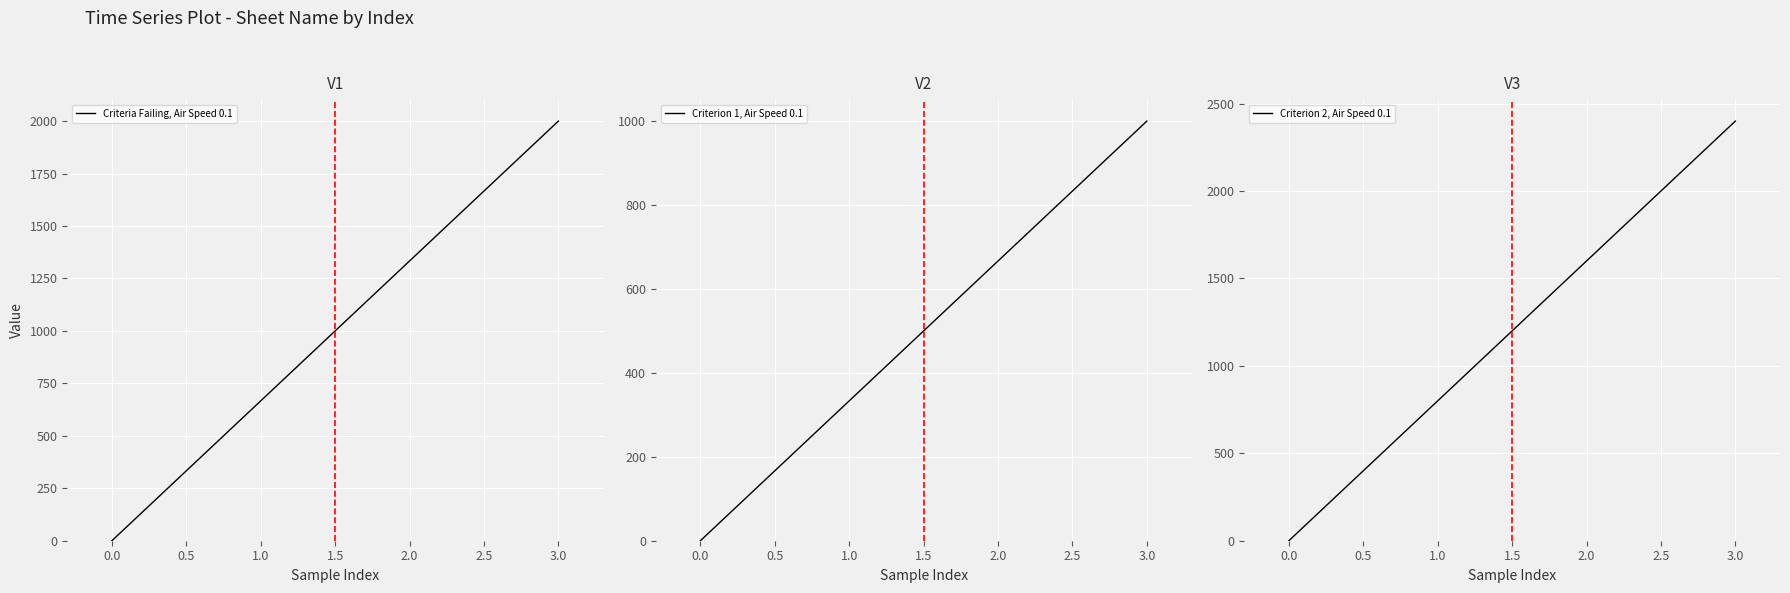

How many lines are shown in the chart?

3